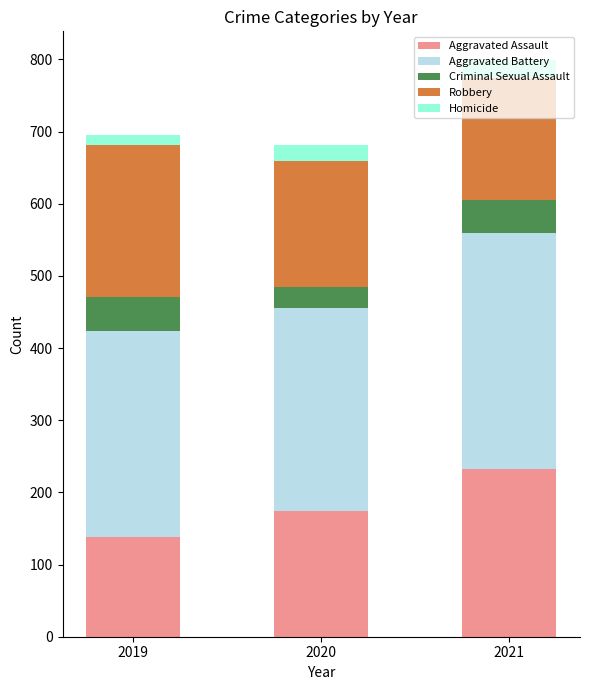

True or false: Aggravated Assault has a value of 232 at 2021.

True